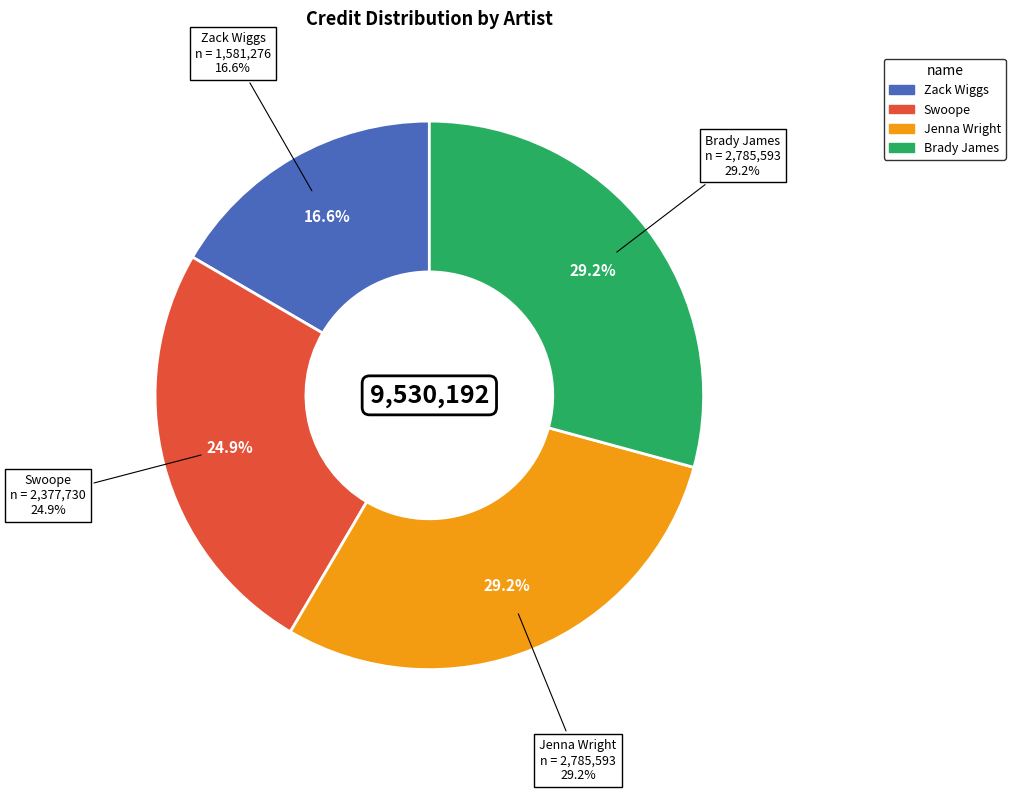

Count the number of slices in the pie.

4